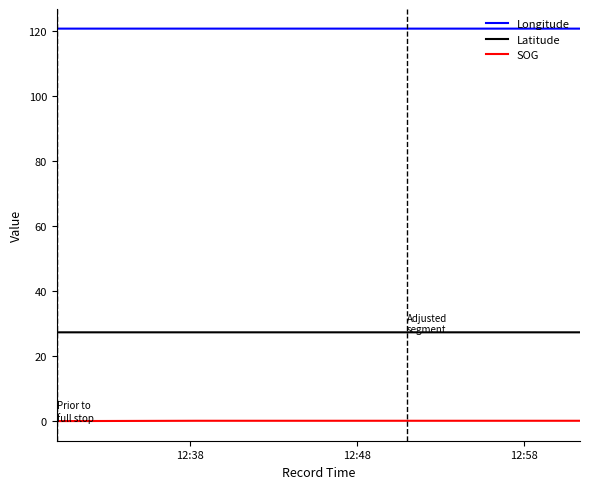

Rank the series by their maximum value, from highest to lowest.

Longitude, Latitude, SOG